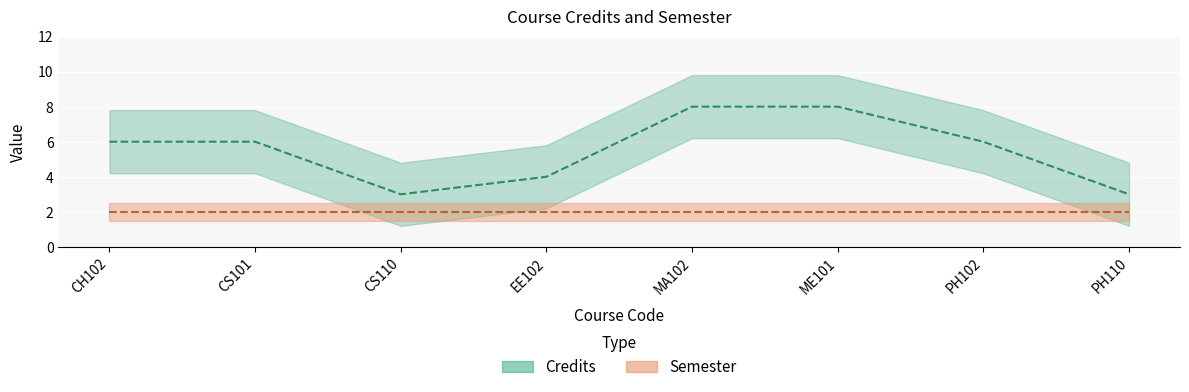

What is the smallest value displayed?

3